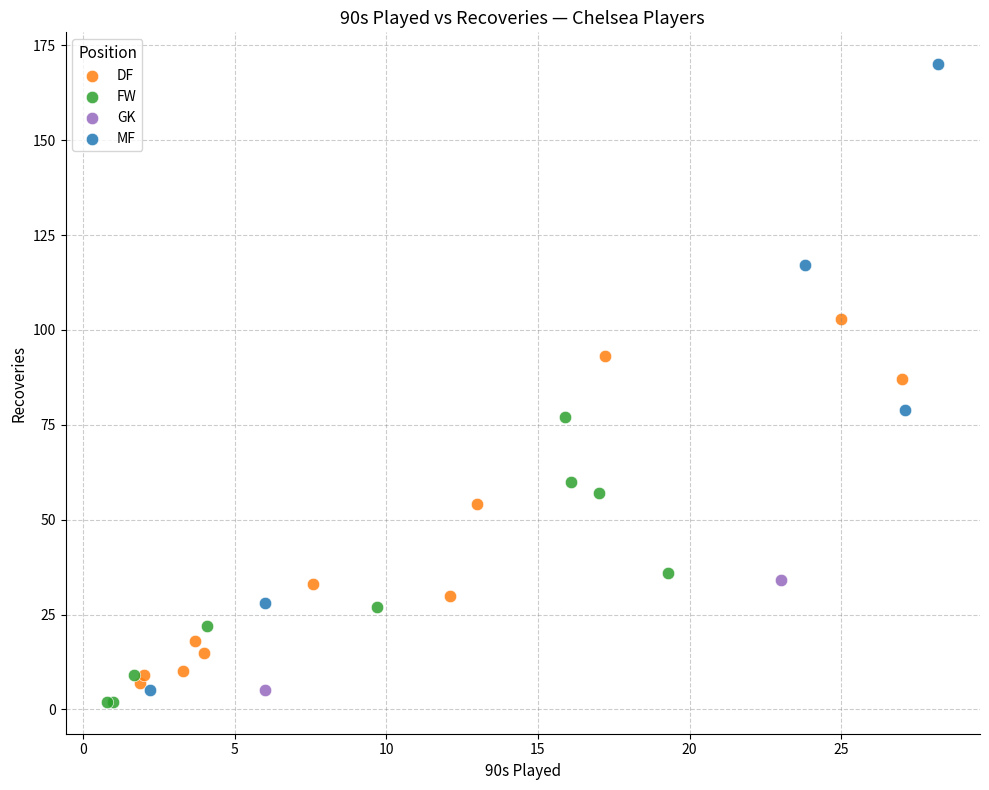

What are all the series names shown in the legend?

DF, FW, GK, MF